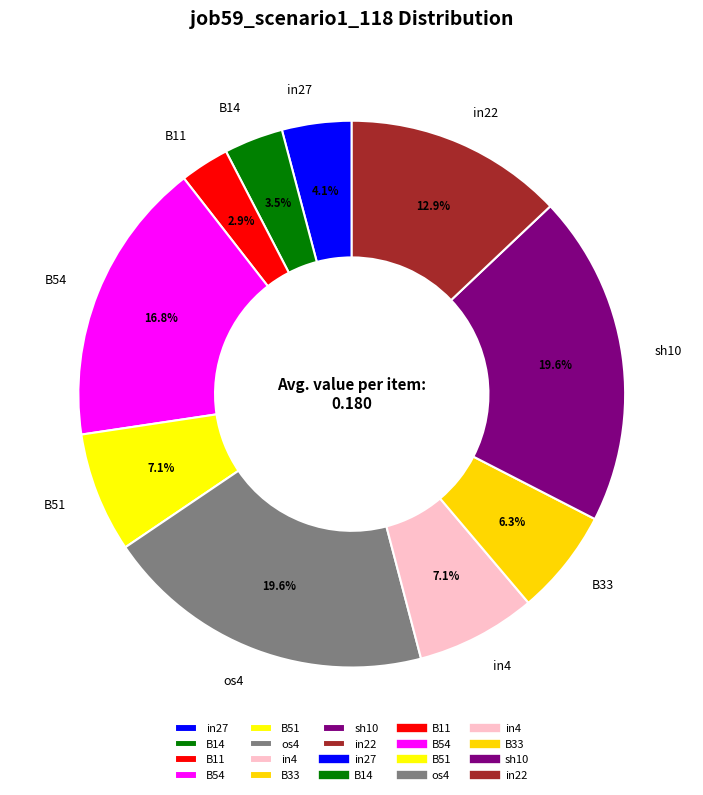

Which category has the smallest portion of the pie?

B11